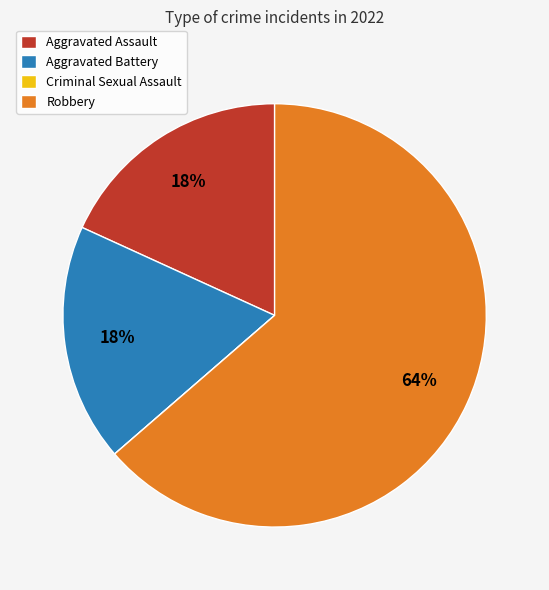

What is the ratio of the value at Aggravated Assault to the value at Robbery?

0.3